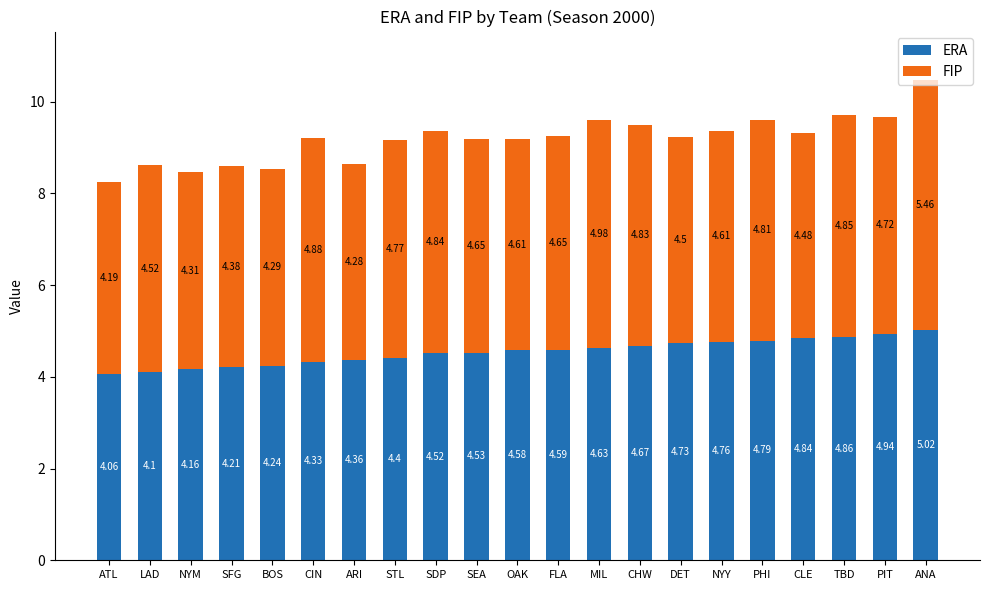

What is the total value across all series at NYY?

9.4